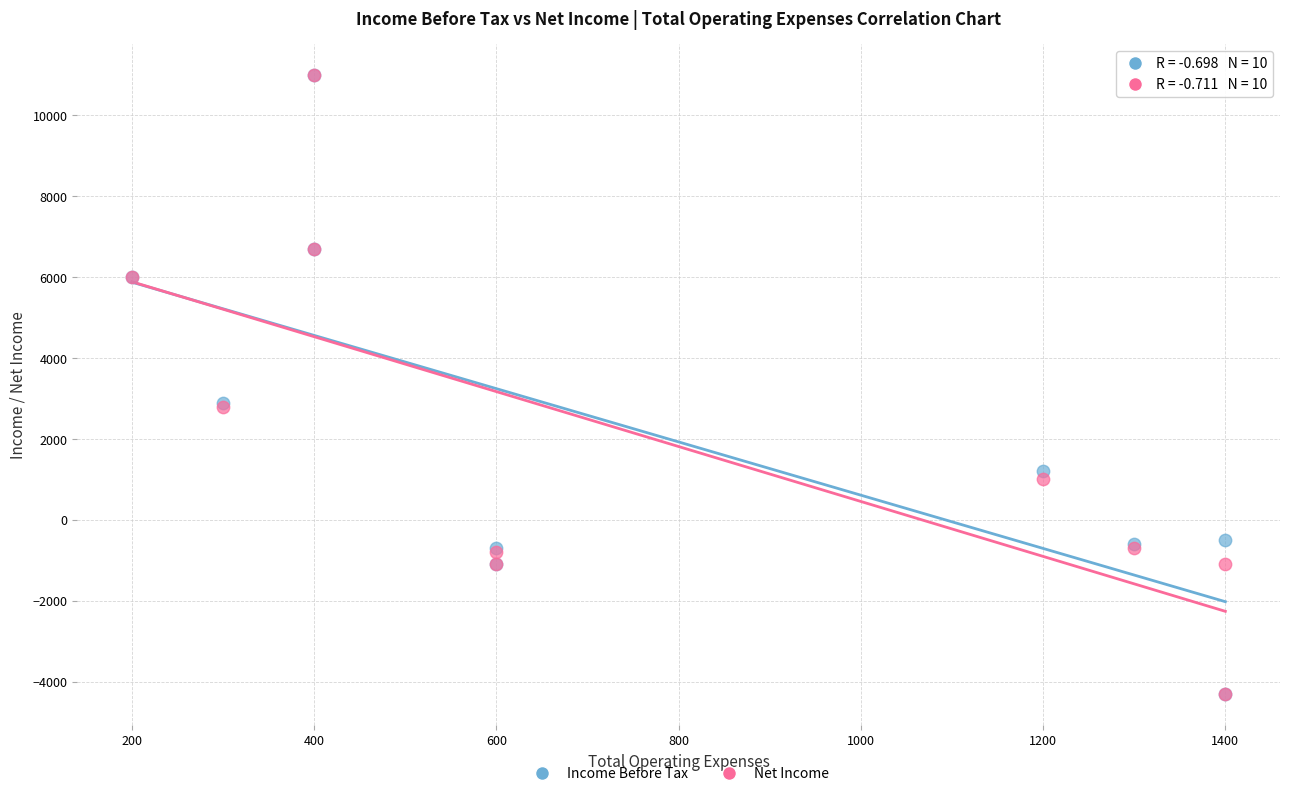

What are all the series names shown in the legend?

Income Before Tax, Net Income